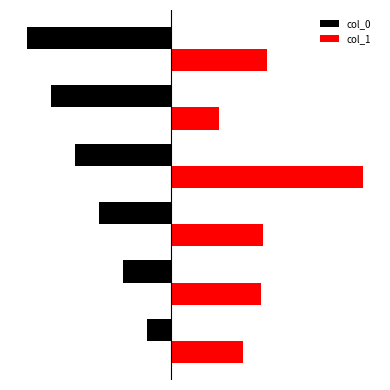

What is the sum of all col_1 values?

24.6